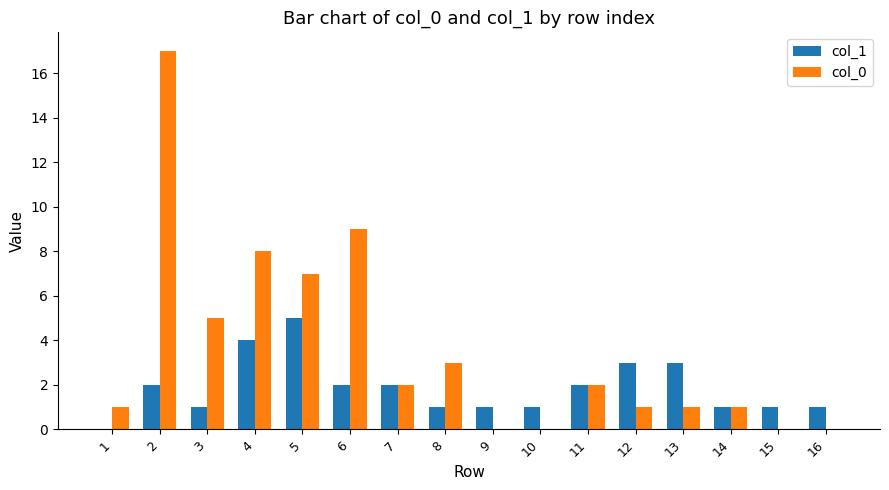

What is the total value across all series at 12?

4